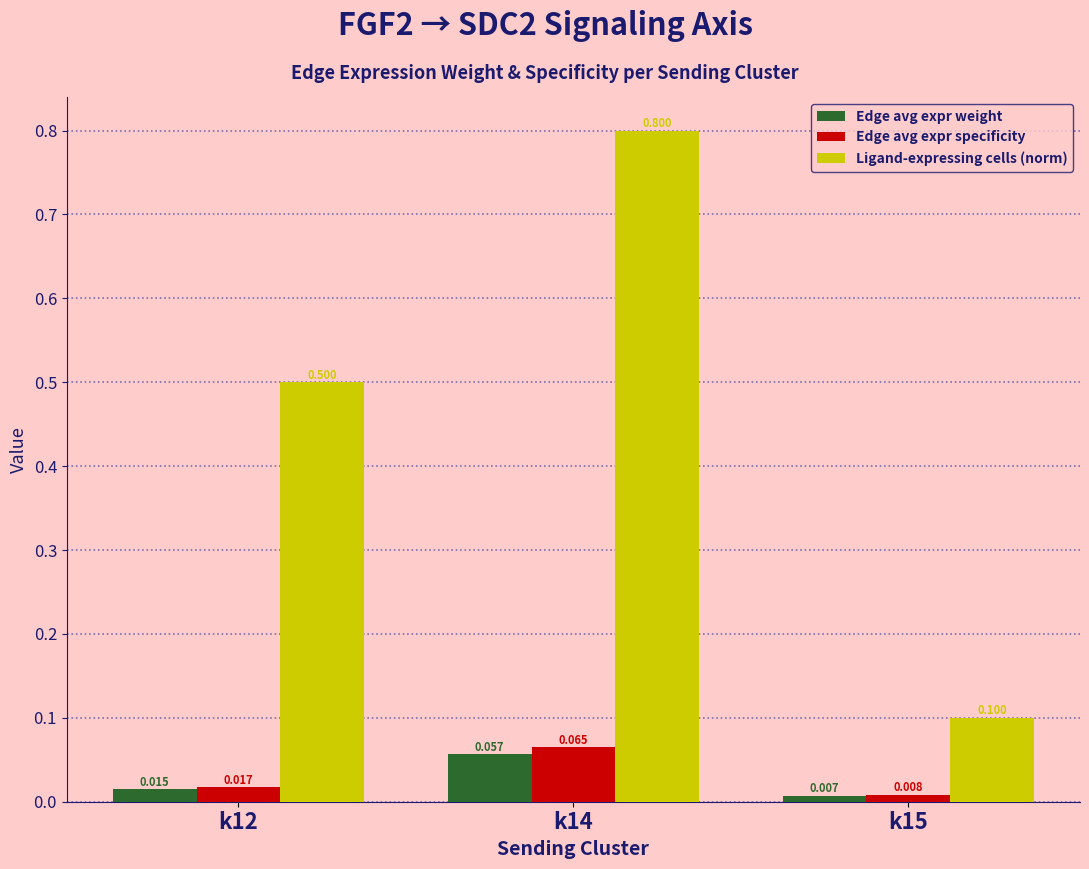

Between k12 and k15, which series saw the biggest shift?

Ligand-expressing cells (norm)